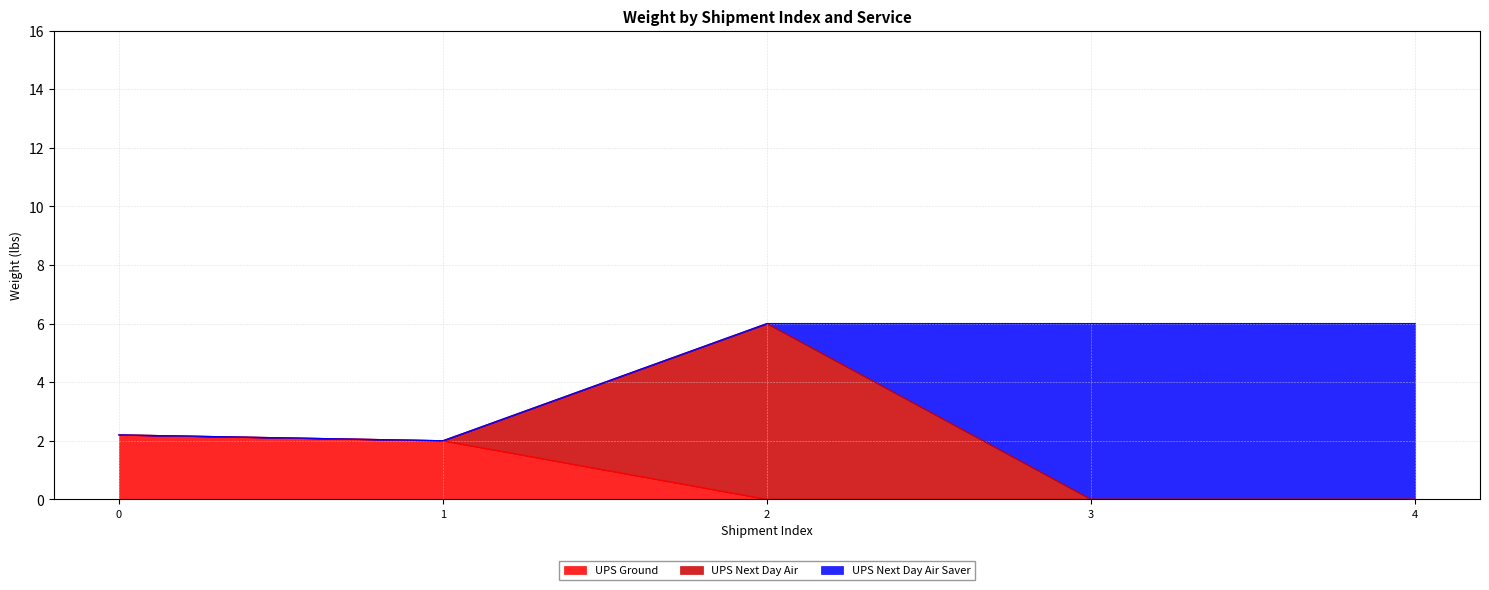

What is the total value across all series at 3?

6.0